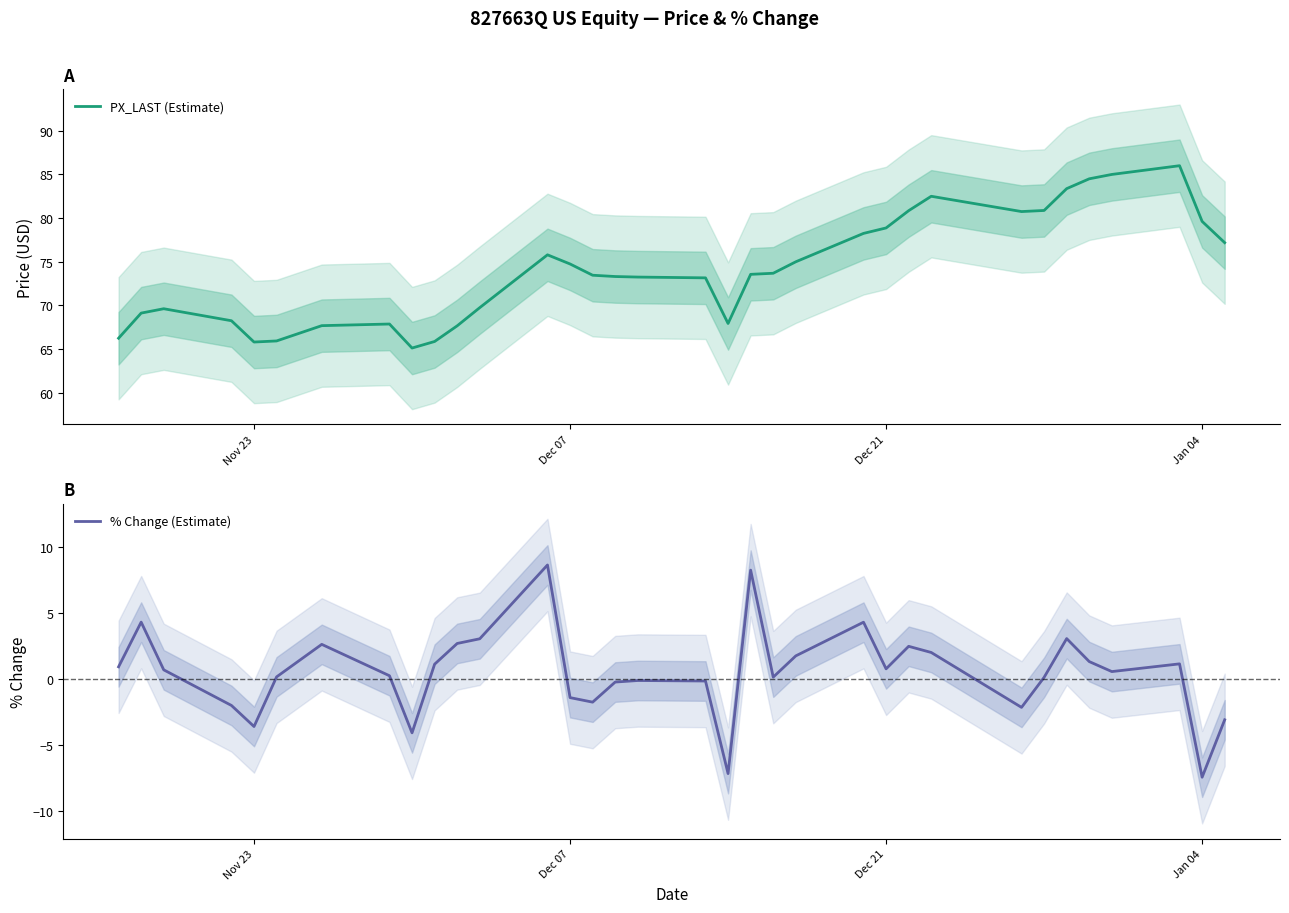

True or false: PX_LAST (Estimate) has a value of 118.6 at Jan 04.

False